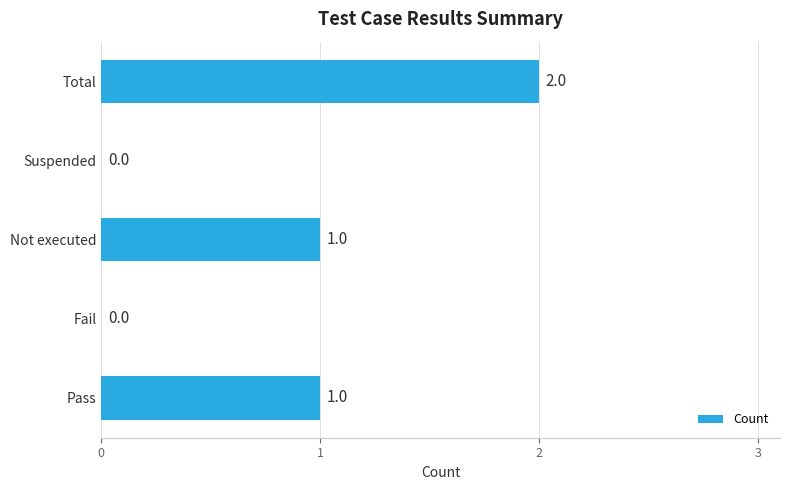

The value at Not executed is 1. True or false?

True